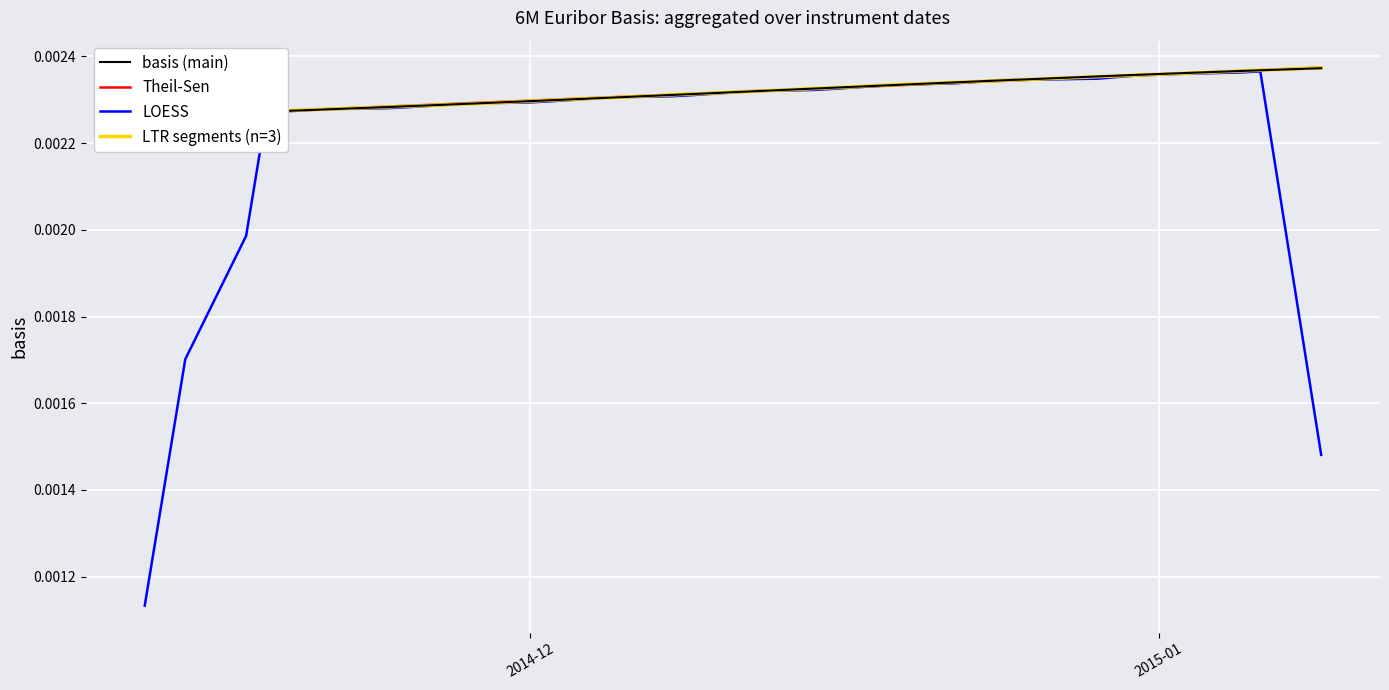

Does the chart have visible grid lines?

Yes